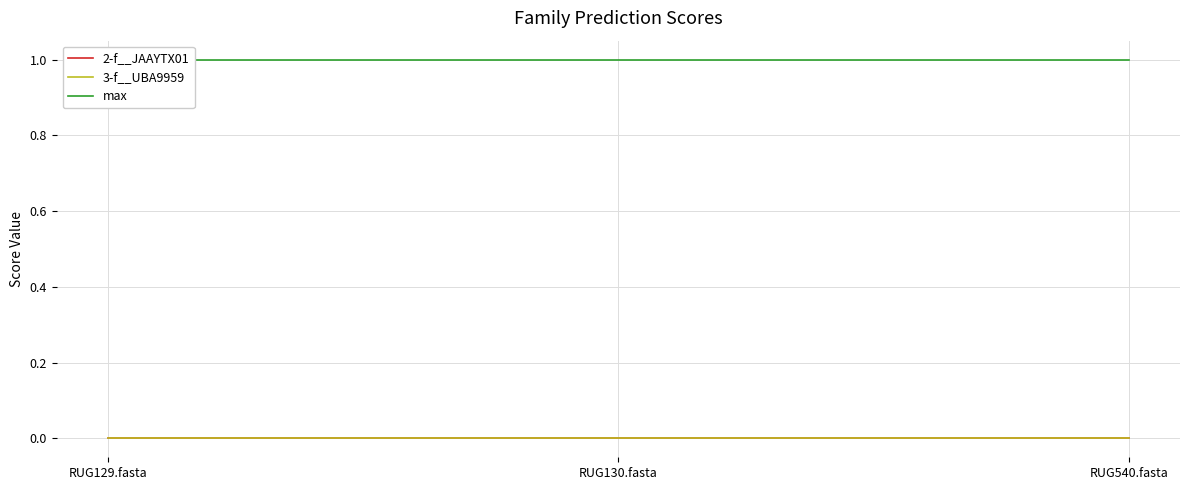

Reading left to right, extract all data points from this chart.

2-f__JAAYTX01: RUG129.fasta=0	RUG130.fasta=0	RUG540.fasta=0
3-f__UBA9959: RUG129.fasta=0	RUG130.fasta=0	RUG540.fasta=0
max: RUG129.fasta=1	RUG130.fasta=1	RUG540.fasta=1